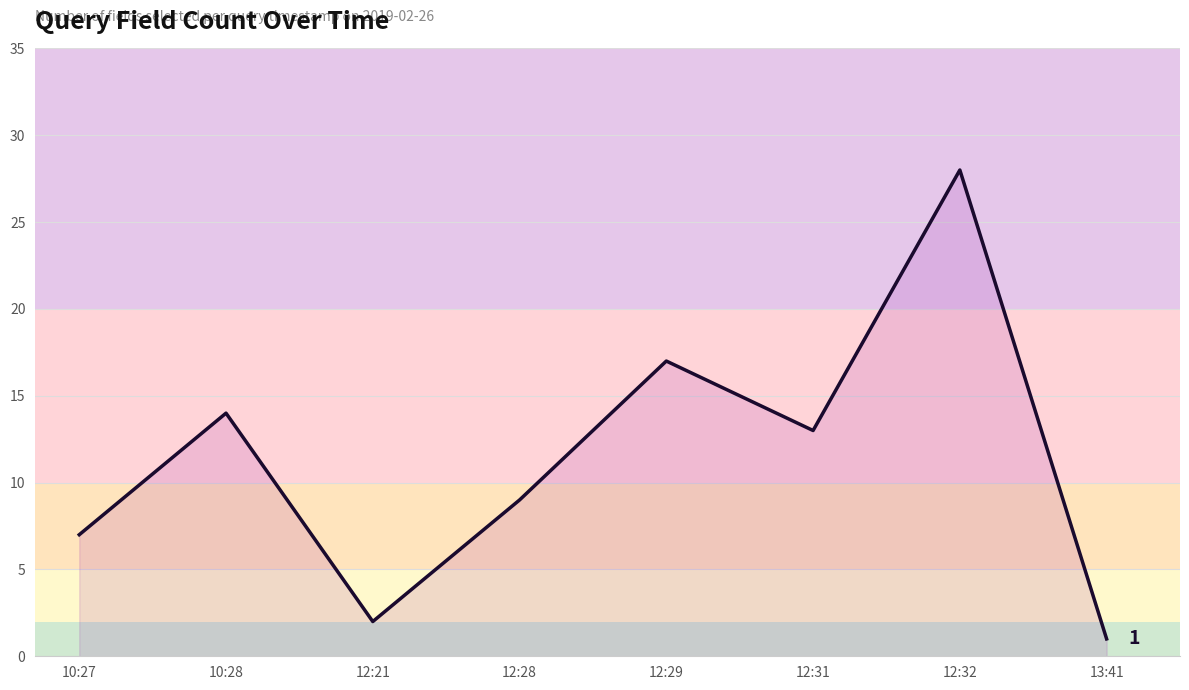

How many categories are shown in the chart?

8